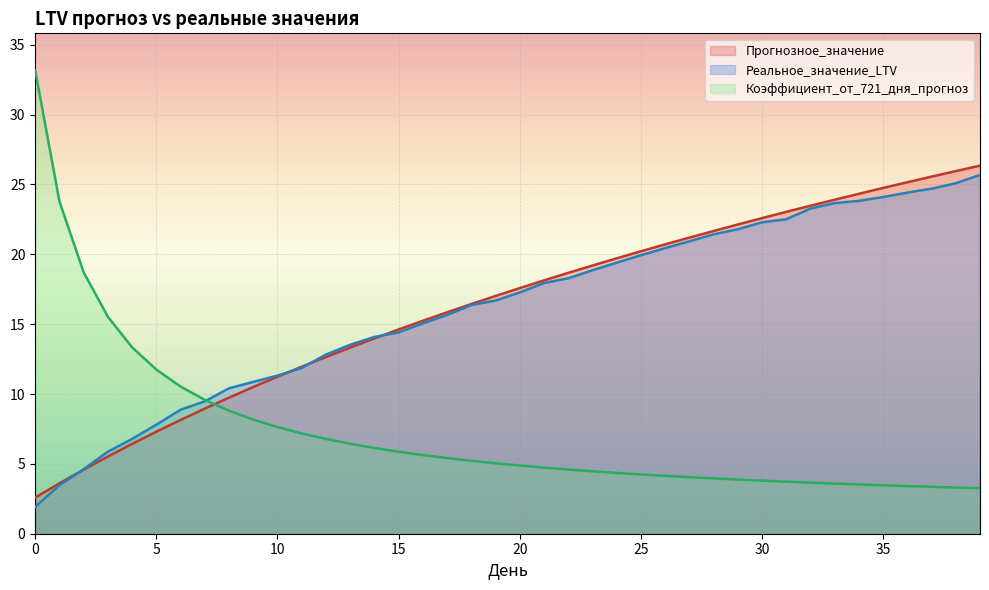

Which series has the widest spread of values?

Коэффициент_от_721_дня_прогноз